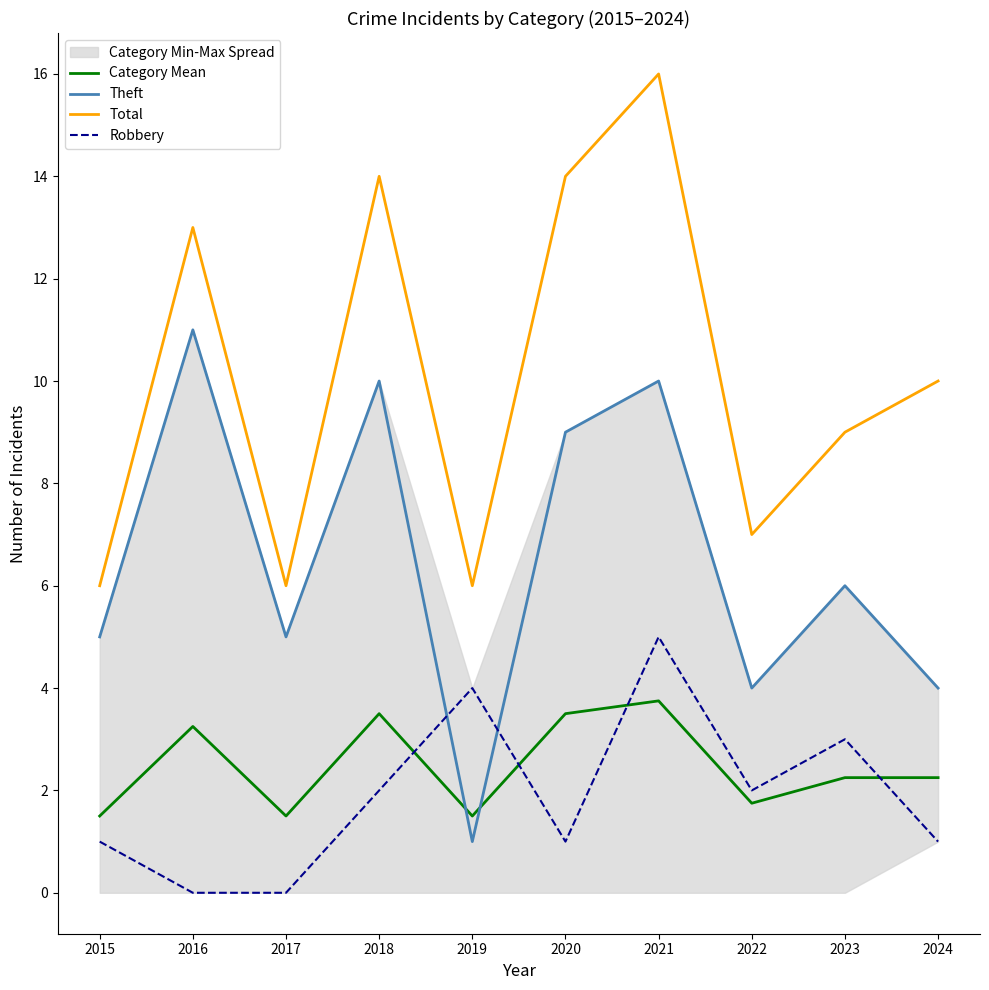

Is the value of Category Mean at 2017 greater than the value of Theft at 2024?

No